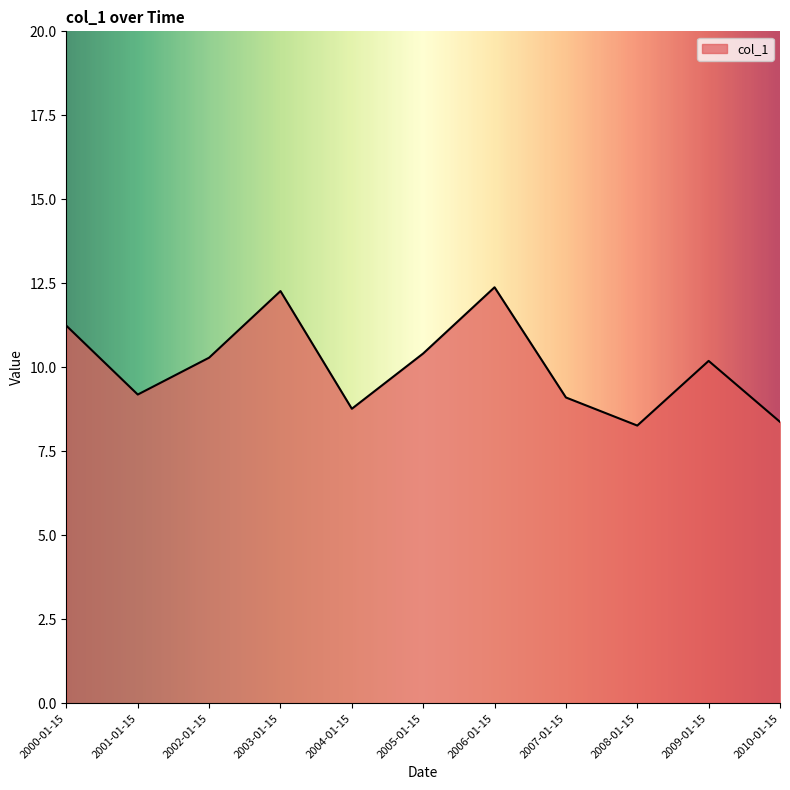

How many series are shown in this chart?

1